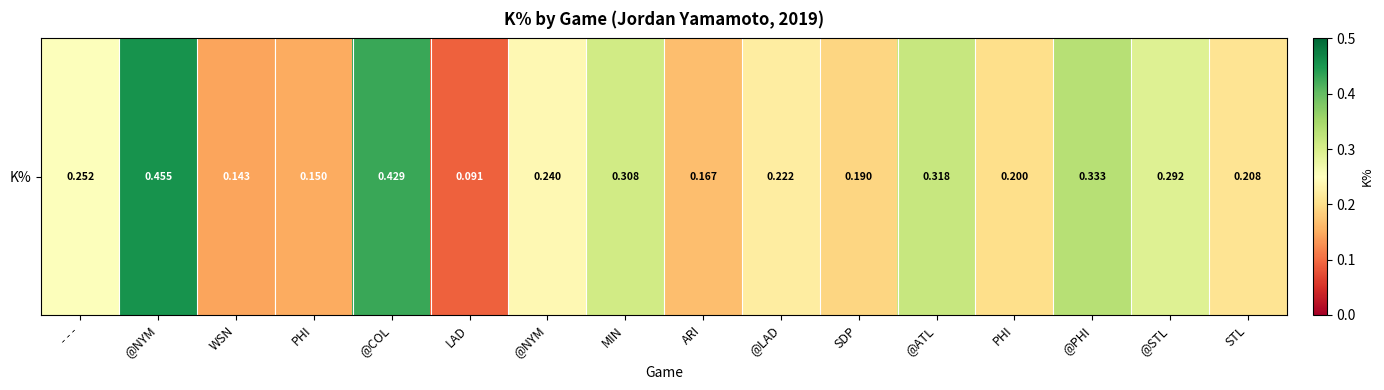

Reading left to right, extract all data points from this chart.

- - -=0.3	@NYM=0.5	WSN=0.1	PHI=0.1	@COL=0.4	LAD=0.1	@NYM=0.2	MIN=0.3	ARI=0.2	@LAD=0.2	SDP=0.2	@ATL=0.3	PHI=0.2	@PHI=0.3	@STL=0.3	STL=0.2